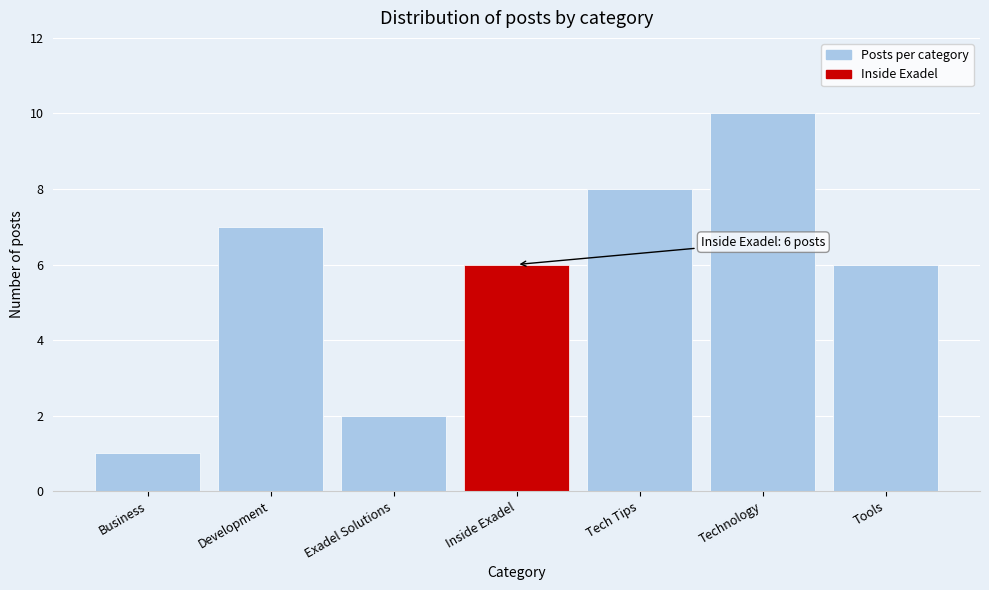

Reading right to left, extract all data points from this chart.

6	10	8	6	2	7	1